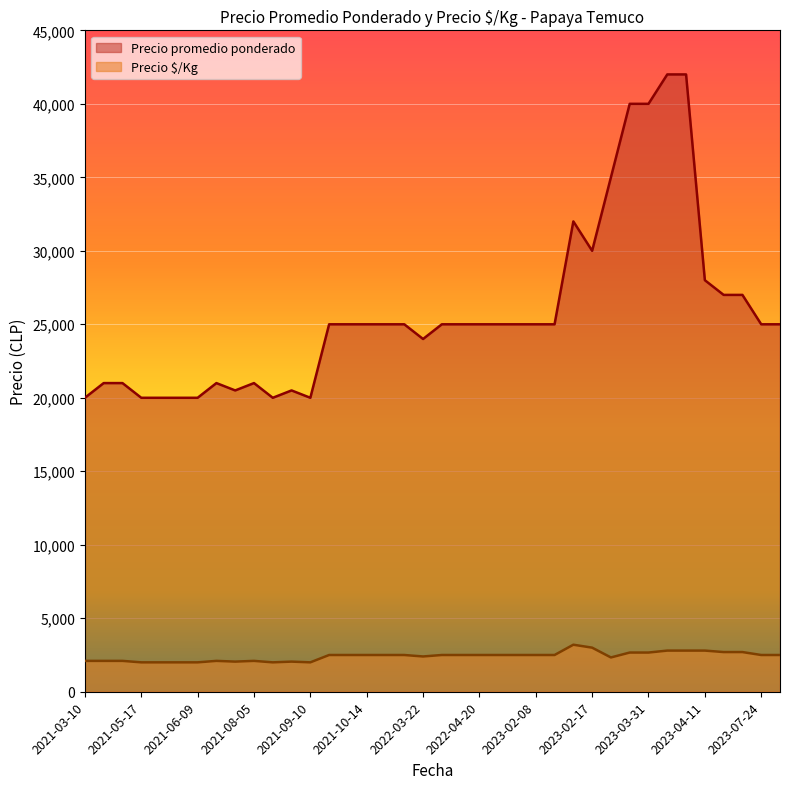

What is the sum of all Precio $/Kg values?

91667